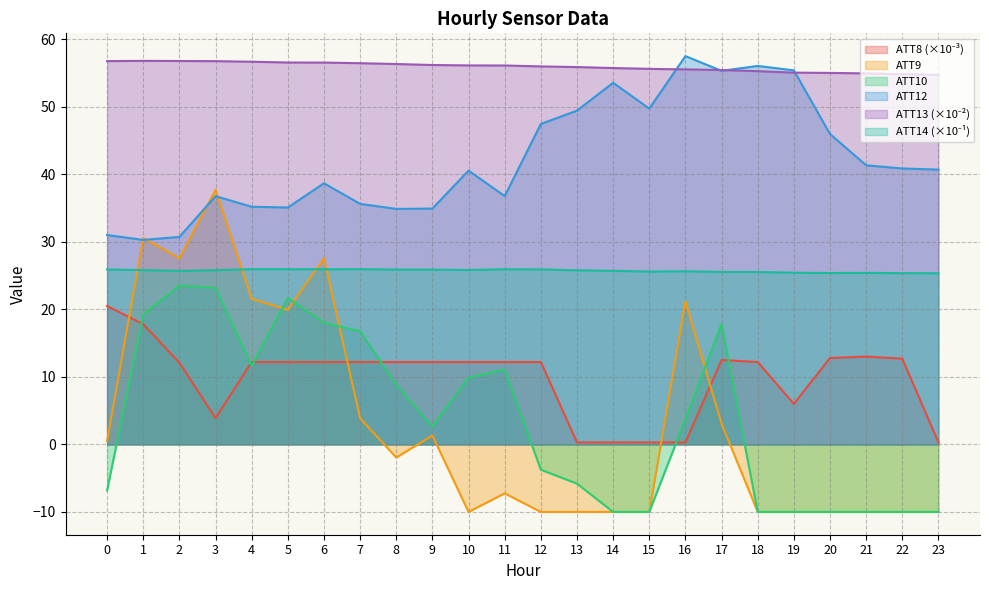

Reading left to right, transcribe all the data shown in this chart.

ATT8: 0=20.5	1=17.8	2=12.1	3=3.9	4=12.2	5=12.2	6=12.2	7=12.2	8=12.2	9=12.2	10=12.2	11=12.2	12=12.2	13=0.3	14=0.3	15=0.3	16=0.3	17=12.5	18=12.2	19=6.0	20=12.8	21=13.0	22=12.7	23=0.3
ATT9: 0=0.5	1=30.6	2=27.6	3=37.7	4=21.6	5=19.9	6=27.6	7=3.9	8=-1.9	9=1.3	10=-10.0	11=-7.2	12=-10.0	13=-10.0	14=-10.0	15=-10.0	16=21.2	17=3.1	18=-10.0	19=-10.0	20=-10.0	21=-10.0	22=-10.0	23=-10.0
ATT10: 0=-6.8	1=19.2	2=23.5	3=23.2	4=11.6	5=21.7	6=18.0	7=16.8	8=8.8	9=2.6	10=9.9	11=11.1	12=-3.8	13=-5.8	14=-10.0	15=-10.0	16=3.8	17=17.8	18=-10.0	19=-10.0	20=-10.0	21=-10.0	22=-10.0	23=-10.0
ATT12: 0=31.0	1=30.3	2=30.7	3=36.8	4=35.2	5=35.1	6=38.7	7=35.6	8=34.9	9=34.9	10=40.5	11=36.8	12=47.5	13=49.4	14=53.6	15=49.7	16=57.5	17=55.3	18=56.0	19=55.4	20=46.0	21=41.3	22=40.9	23=40.7
ATT13: 0=56.8	1=56.8	2=56.8	3=56.8	4=56.7	5=56.6	6=56.5	7=56.5	8=56.3	9=56.2	10=56.1	11=56.1	12=56.0	13=55.9	14=55.7	15=55.6	16=55.5	17=55.4	18=55.3	19=55.1	20=55.0	21=54.9	22=54.8	23=54.7
ATT14: 0=25.9	1=25.8	2=25.7	3=25.8	4=26.0	5=25.9	6=25.9	7=26.0	8=25.9	9=25.9	10=25.8	11=25.9	12=25.9	13=25.8	14=25.7	15=25.6	16=25.6	17=25.5	18=25.5	19=25.4	20=25.4	21=25.4	22=25.4	23=25.3